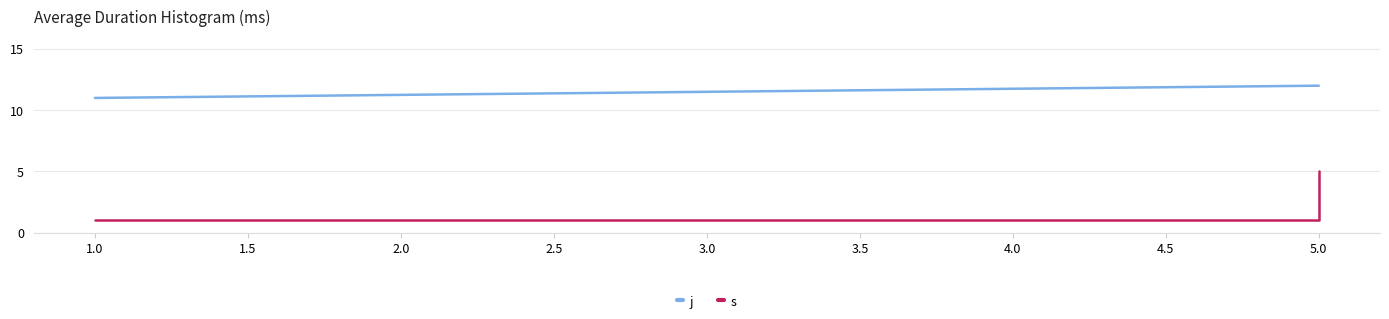

Rank the series by their average value, from lowest to highest.

s, j